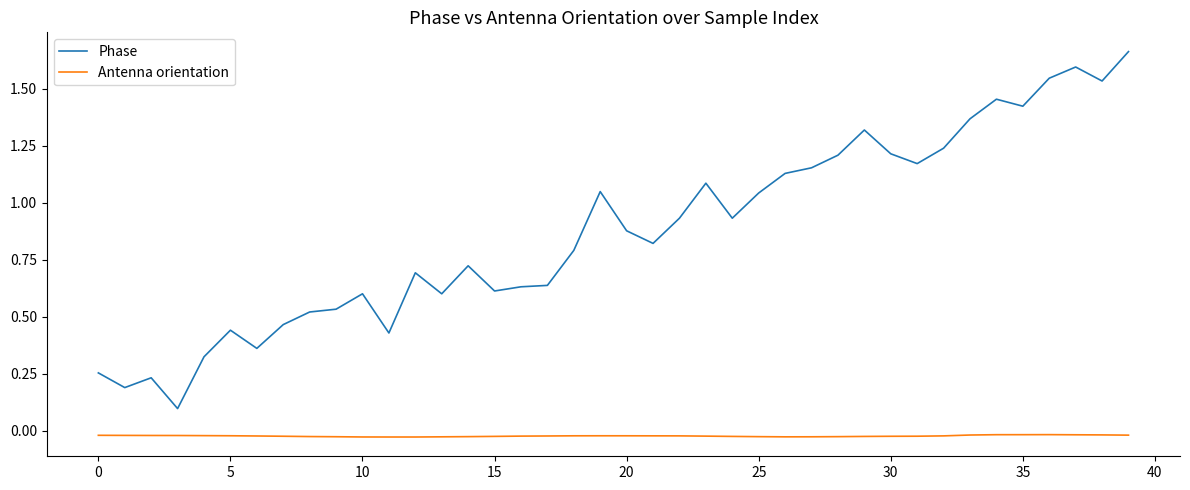

True or false: Phase and Antenna orientation cross at least once.

False